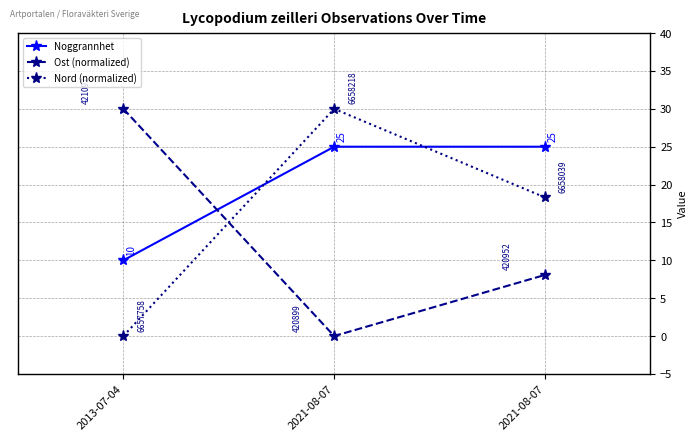

The value of Noggrannhet at 2013-07-04 is 2.8. True or false?

False